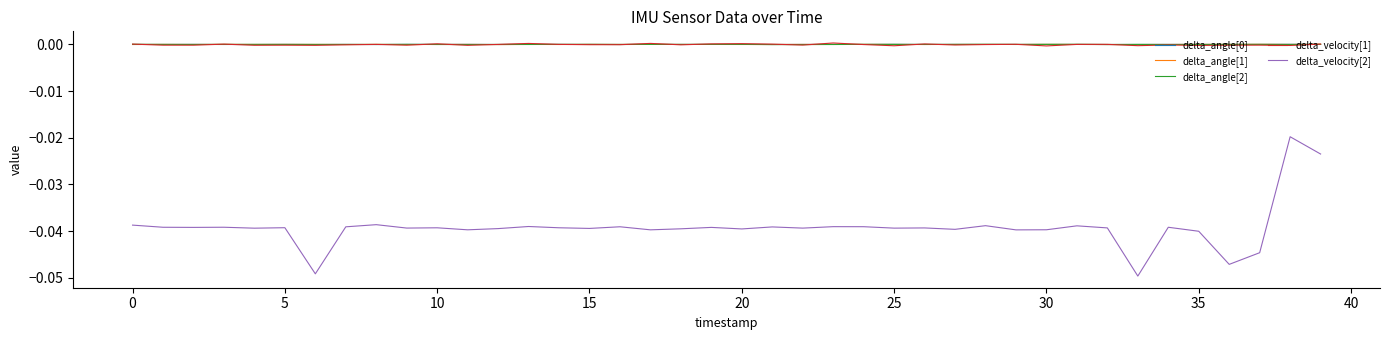

Which series has the largest range (max minus min)?

delta_velocity[2]